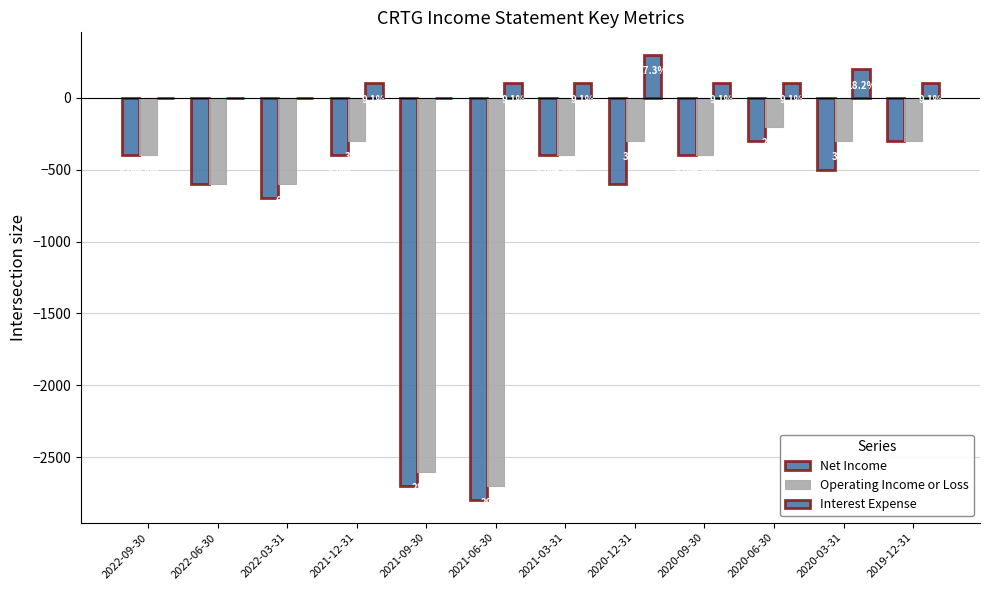

Which series has the largest total across all categories?

Interest Expense